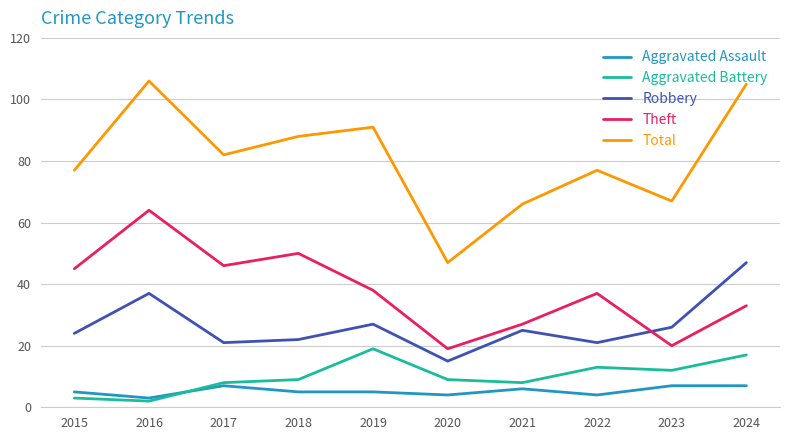

At which category does Aggravated Battery reach its first local peak?

2019